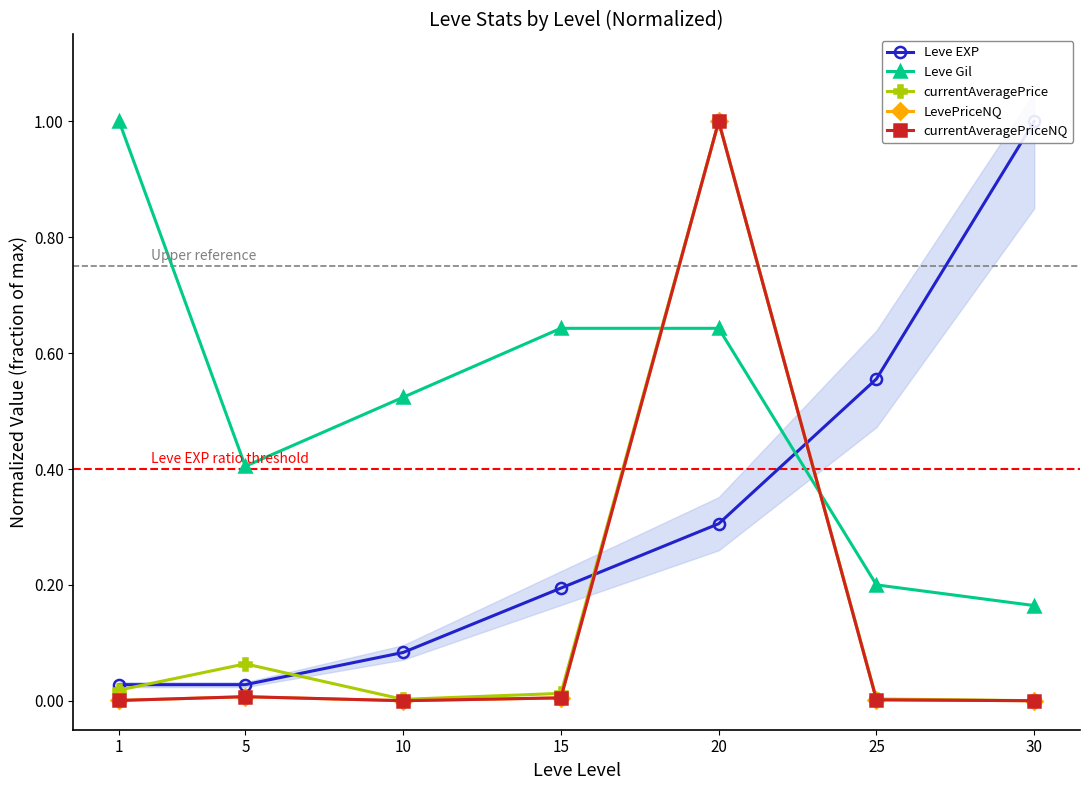

Which series has the largest range (max minus min)?

LevePriceNQ